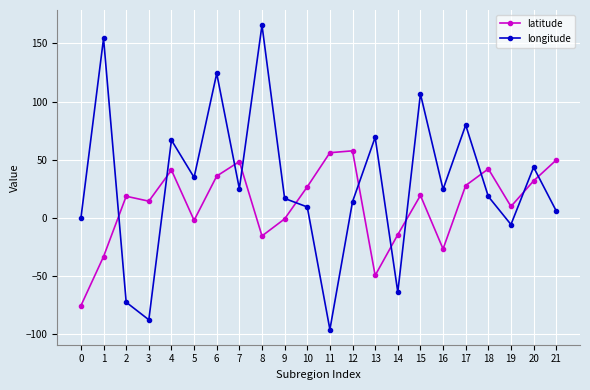

What are all the series names shown in the legend?

latitude, longitude